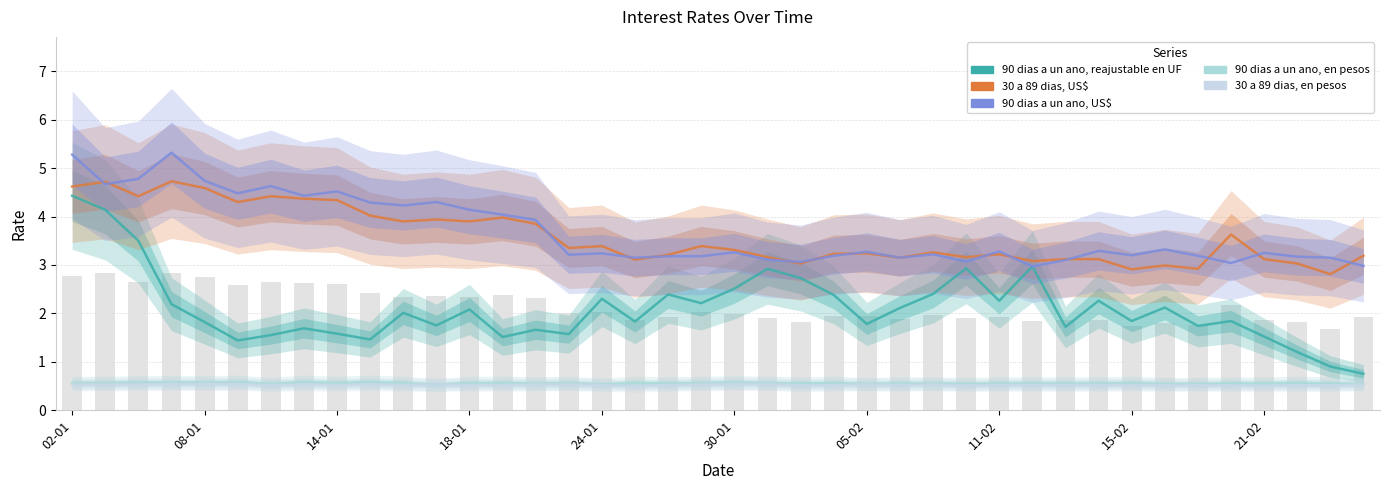

Reading right to left, what are all the values shown in this chart?

90 dias a un ano, reajustable en UF: 0.8	0.9	1.2	1.5	1.8	1.7	2.1	1.8	2.3	1.7	3.0	2.3	2.9	2.4	2.1	1.8	2.4	2.7	2.9	2.5	2.2	2.4	1.8	2.3	1.6	1.7	1.5	2.1	1.8	2.0	1.5	1.6	1.7	1.6	1.4	1.8	2.2	3.5	4.1	4.4
30 a 89 dias, US$: 3.2	2.8	3.0	3.1	3.6	2.9	3.0	2.9	3.1	3.1	3.1	3.2	3.2	3.3	3.1	3.2	3.2	3.0	3.2	3.3	3.4	3.2	3.1	3.4	3.4	3.9	4.0	3.9	3.9	3.9	4.0	4.3	4.4	4.4	4.3	4.6	4.7	4.4	4.7	4.6
90 dias a un ano, US$: 3.0	3.1	3.2	3.2	3.0	3.2	3.3	3.2	3.3	3.1	3.0	3.3	3.1	3.2	3.1	3.3	3.2	3.1	3.1	3.3	3.2	3.2	3.1	3.2	3.2	3.9	4.0	4.1	4.3	4.2	4.3	4.5	4.4	4.6	4.5	4.7	5.3	4.8	4.7	5.3
90 dias a un ano, en pesos: 0.5	0.6	0.6	0.6	0.6	0.5	0.5	0.6	0.6	0.6	0.6	0.6	0.5	0.6	0.6	0.5	0.6	0.6	0.6	0.6	0.6	0.6	0.6	0.5	0.6	0.6	0.6	0.6	0.5	0.6	0.6	0.6	0.6	0.5	0.6	0.6	0.6	0.6	0.6	0.6
30 a 89 dias, en pesos: 0.5	0.5	0.5	0.5	0.5	0.5	0.5	0.5	0.5	0.5	0.5	0.5	0.5	0.5	0.5	0.5	0.5	0.5	0.5	0.5	0.5	0.5	0.5	0.5	0.5	0.5	0.5	0.5	0.5	0.5	0.5	0.5	0.5	0.5	0.5	0.5	0.5	0.5	0.5	0.5